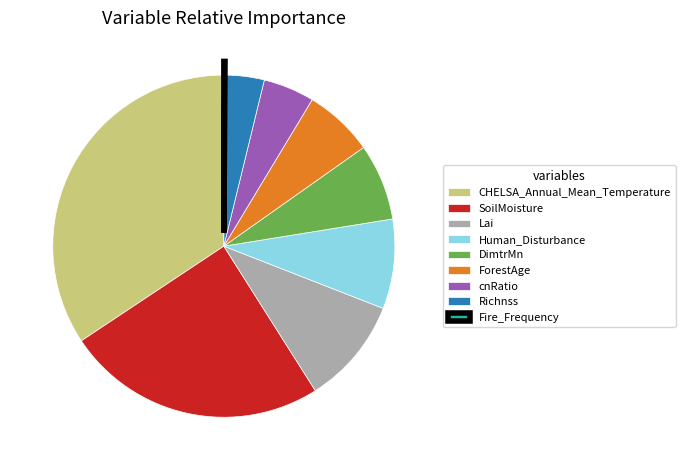

The ForestAge slice represents 15% of the pie. True or false?

False